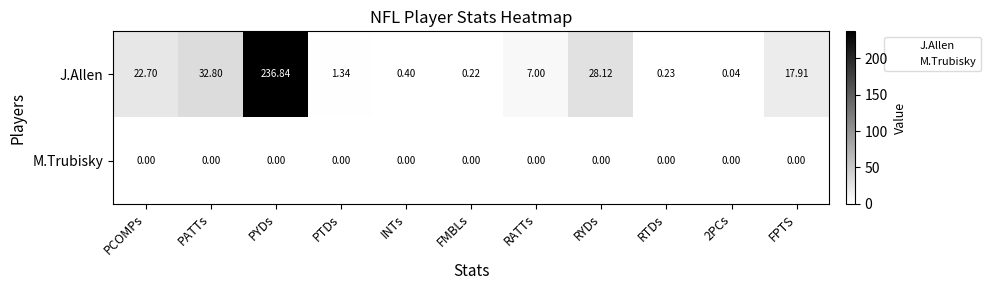

Is the value of J.Allen at RYDs greater than the value of M.Trubisky at RYDs?

Yes